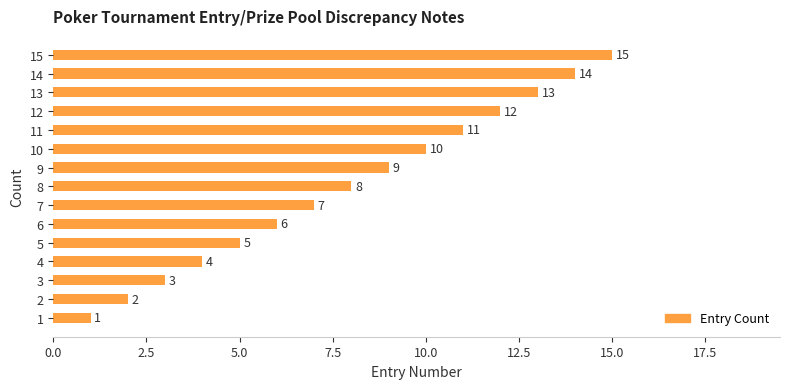

What is the smallest value displayed?

1